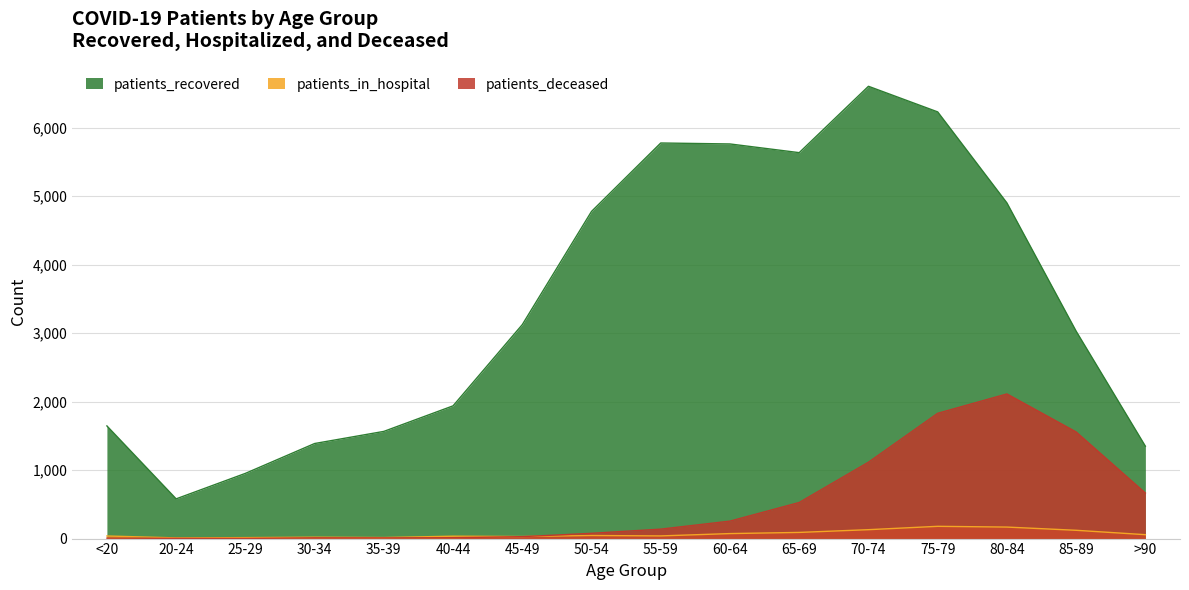

Is it true that patients_deceased equals 28 at 45-49?

True